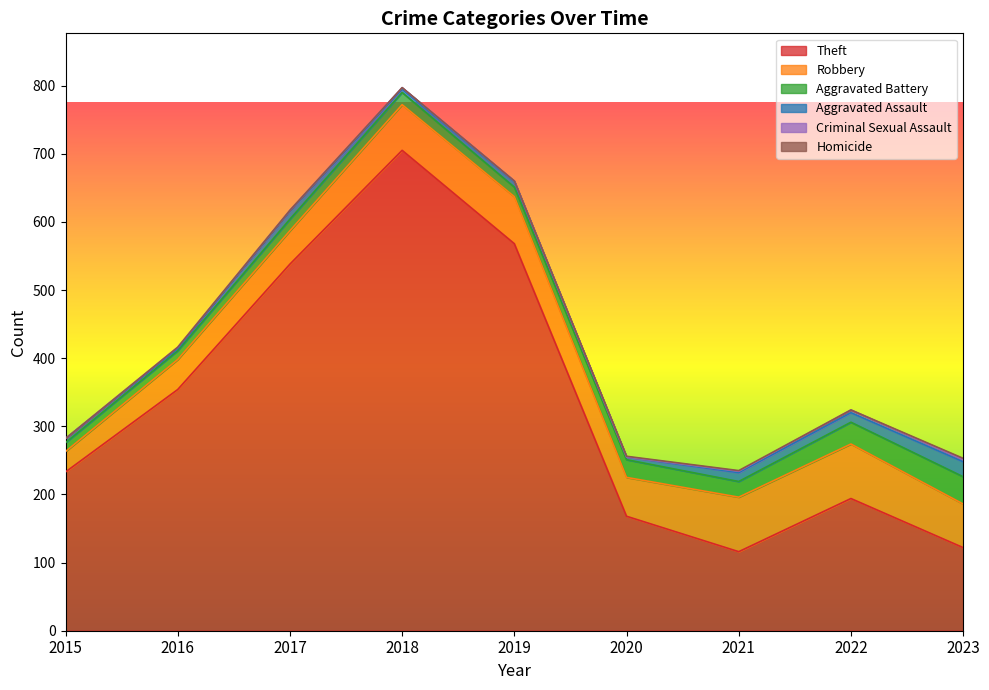

Is it true that Robbery equals 131 at 2021?

False